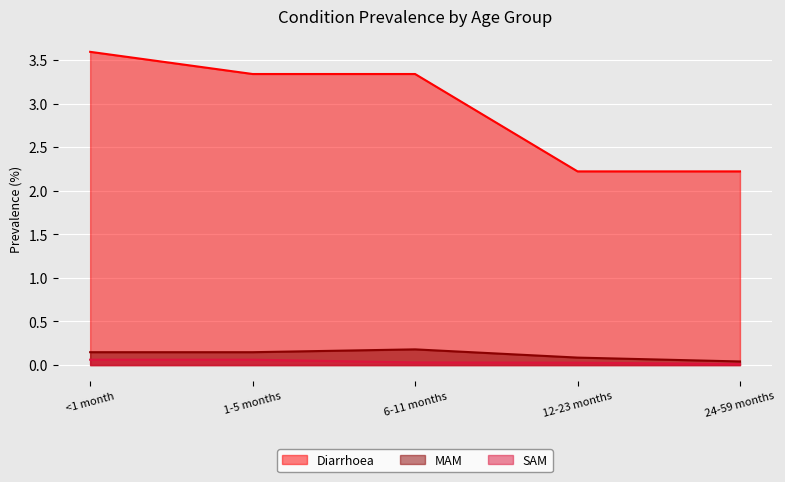

What is the average value of the Diarrhoea series?

2.9